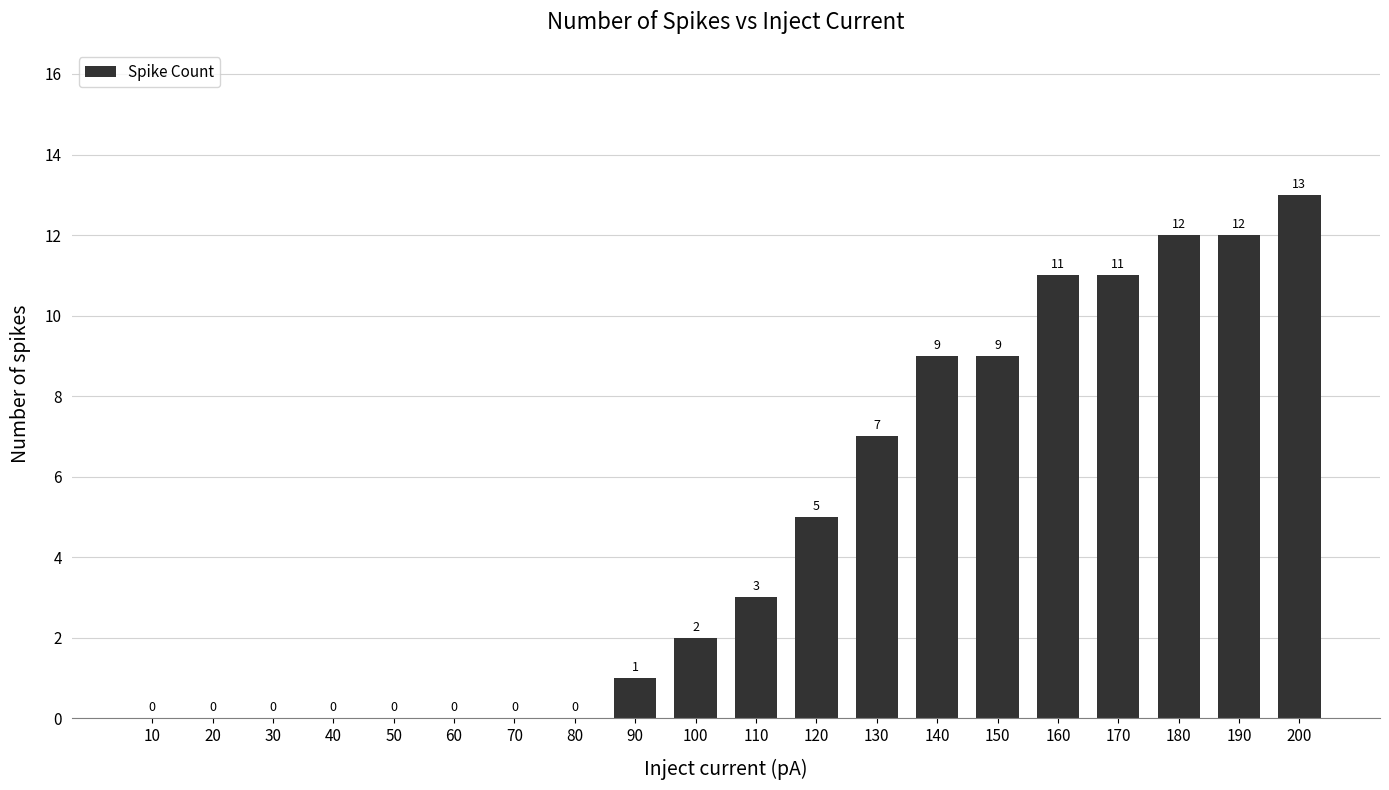

Reading left to right, transcribe all the data shown in this chart.

10=0	20=0	30=0	40=0	50=0	60=0	70=0	80=0	90=1	100=2	110=3	120=5	130=7	140=9	150=9	160=11	170=11	180=12	190=12	200=13